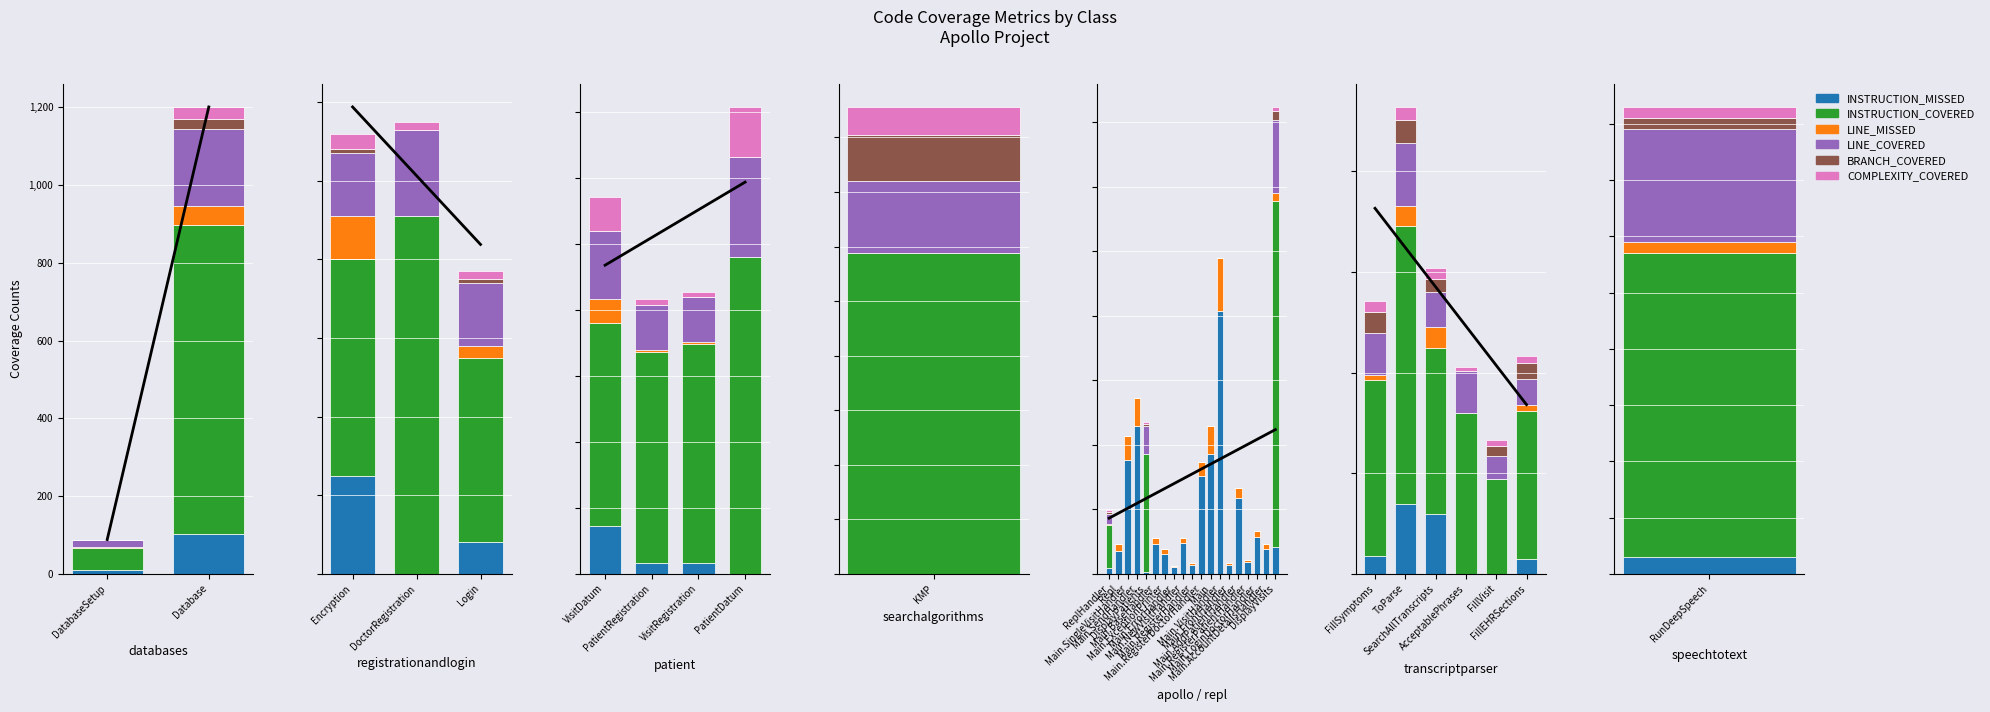

What is the difference between the maximum and second lowest values in the INSTRUCTION_MISSED series?

69